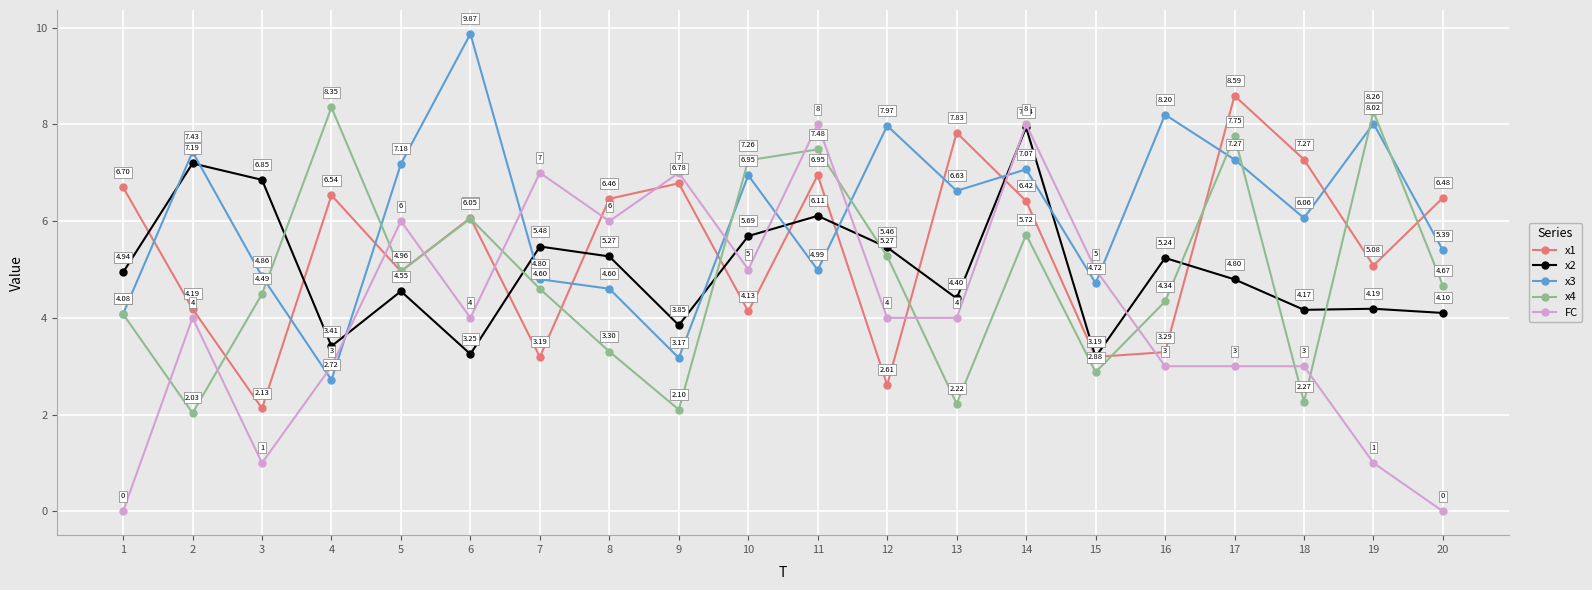

What is the maximum value for FC?

8.0